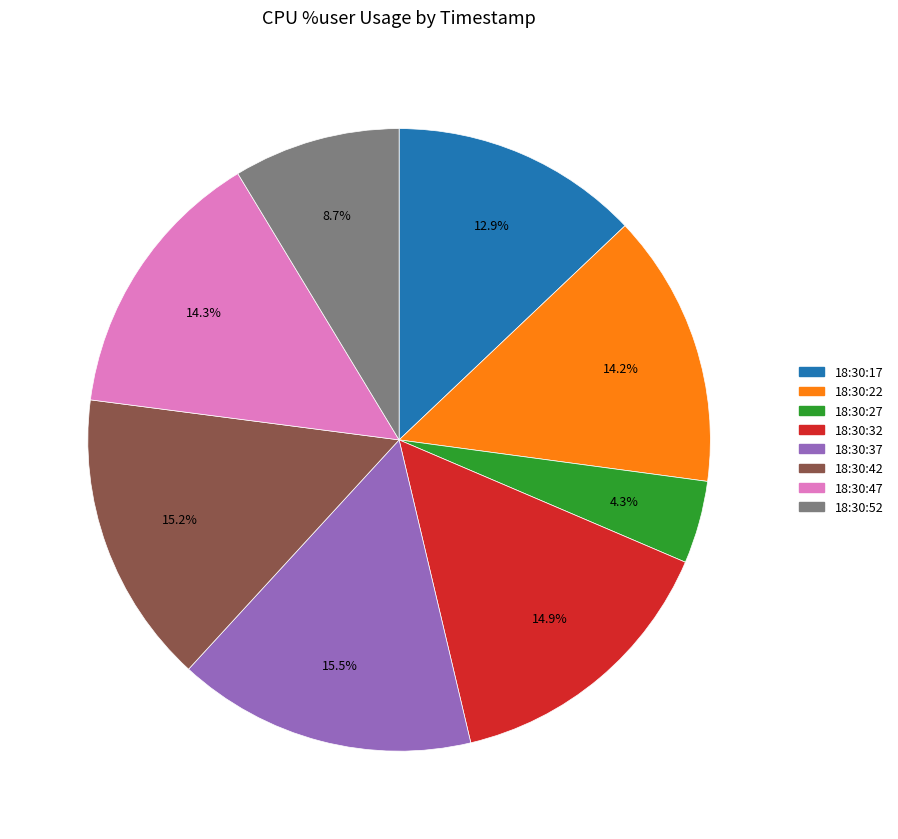

What percentage is the 18:30:47 slice, to the nearest percent?

14%